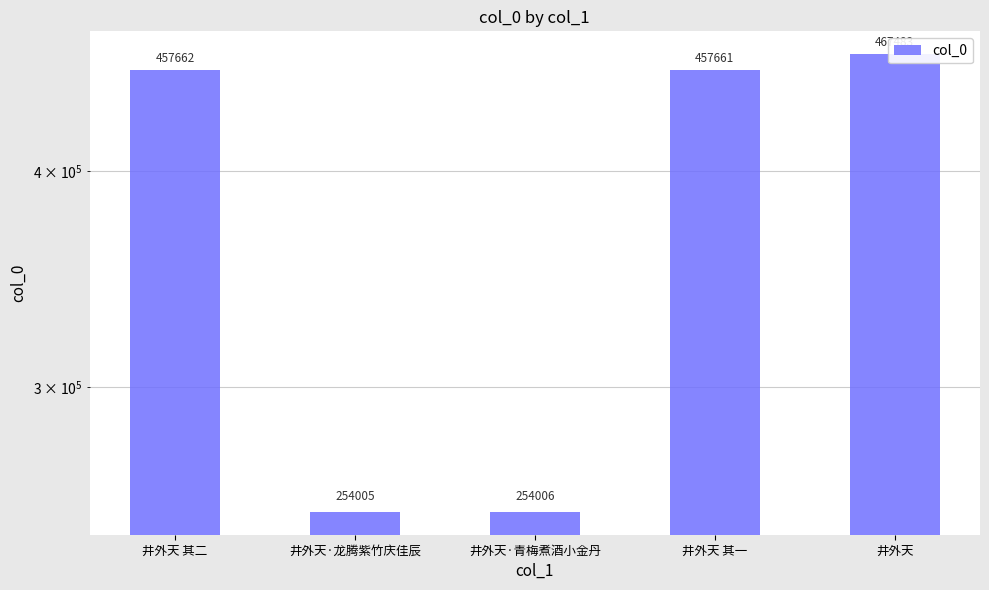

List the labels in order of value, largest first.

井外天, 井外天 其二, 井外天 其一, 井外天·青梅煮酒小金丹, 井外天·龙腾紫竹庆佳辰